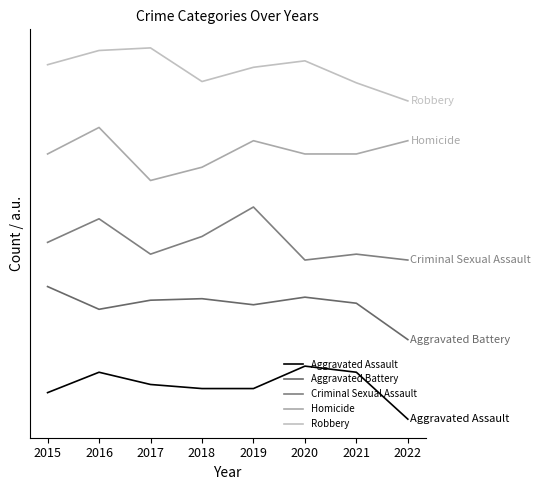

True or false: Homicide has a value of 27.1 at 2015.

False